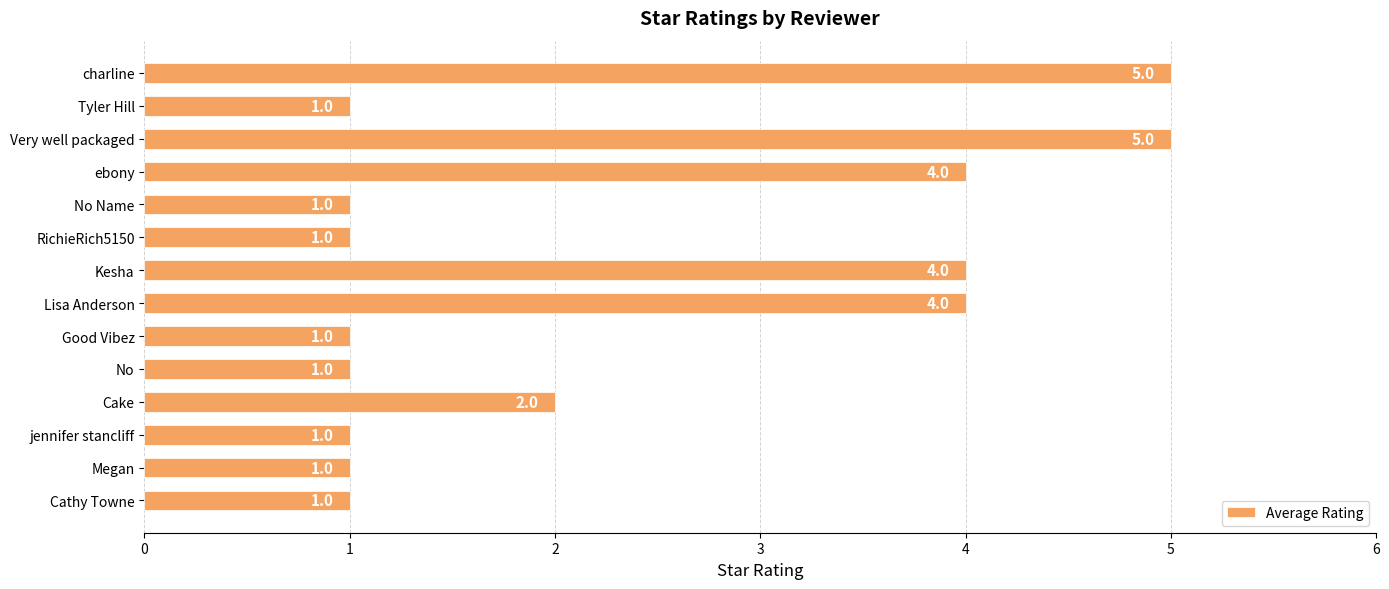

Reading top to bottom, transcribe all the data shown in this chart.

5	1	5	4	1	1	4	4	1	1	2	1	1	1